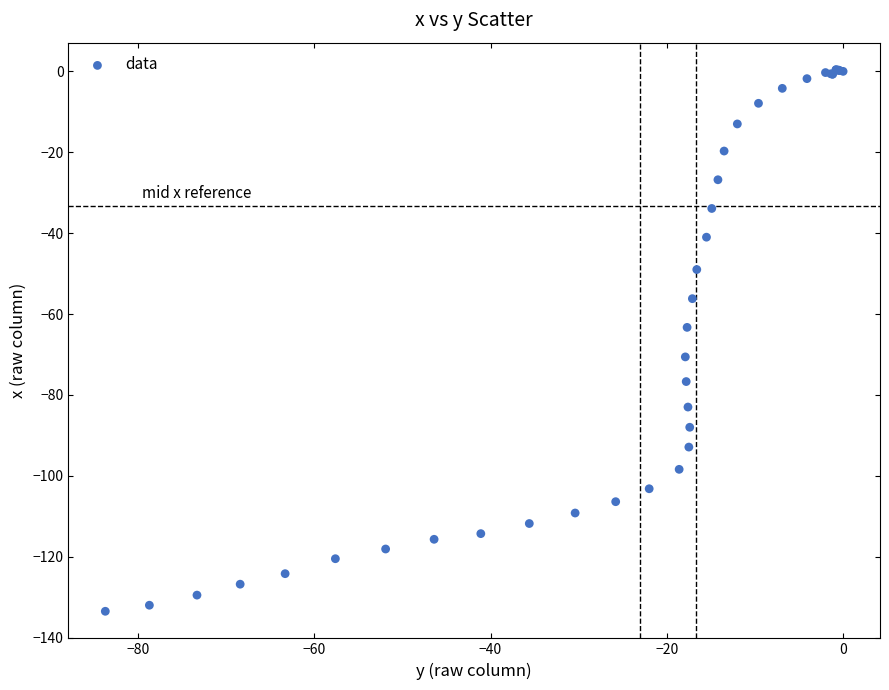

What Y value in the scatter plot is closest to -66?

-63.3